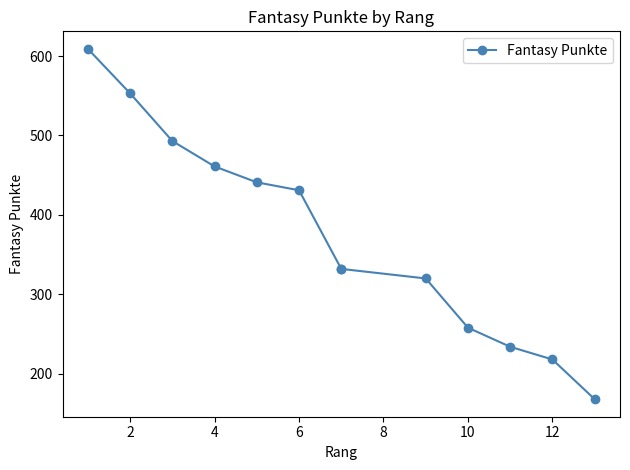

True or false: there are more than 1 points higher than both neighbors.

False